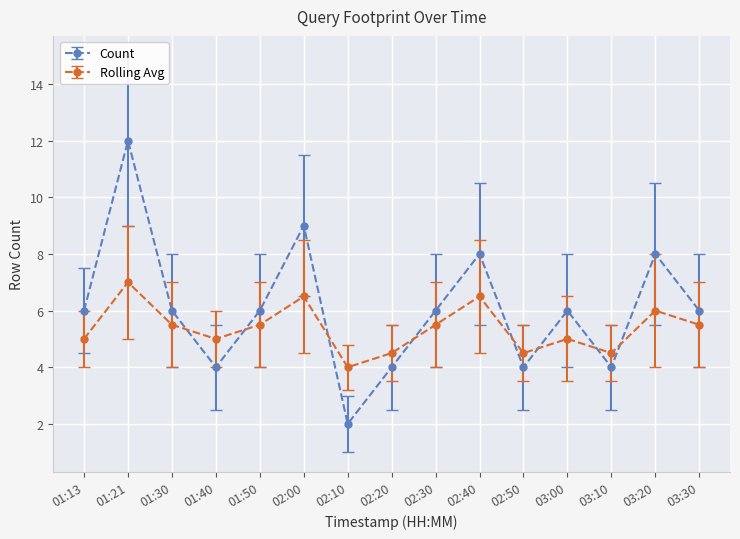

Reading left to right, what are all the values shown in this chart?

Count: 01:13=6.0	01:21=12.0	01:30=6.0	01:40=4.0	01:50=6.0	02:00=9.0	02:10=2.0	02:20=4.0	02:30=6.0	02:40=8.0	02:50=4.0	03:00=6.0	03:10=4.0	03:20=8.0	03:30=6.0
Rolling Avg: 01:13=5.0	01:21=7.0	01:30=5.5	01:40=5.0	01:50=5.5	02:00=6.5	02:10=4.0	02:20=4.5	02:30=5.5	02:40=6.5	02:50=4.5	03:00=5.0	03:10=4.5	03:20=6.0	03:30=5.5